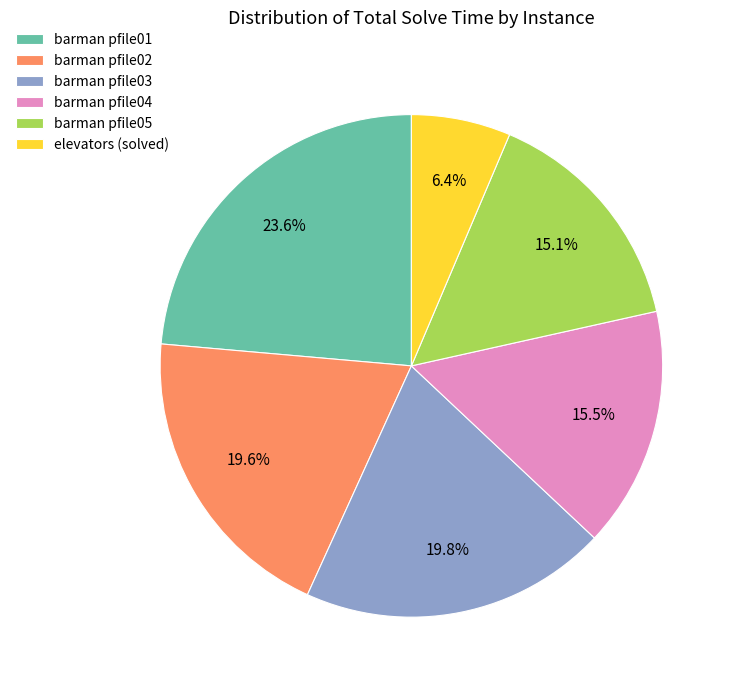

What is the smallest slice in the pie chart?

elevators (solved)